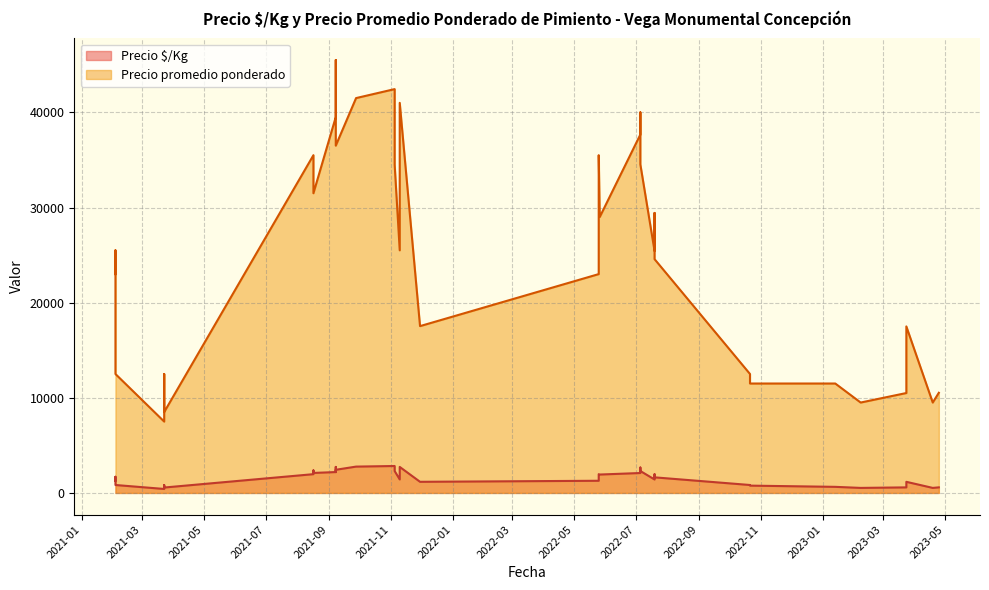

Which label corresponds to the smallest value in the chart?

2021-03-23